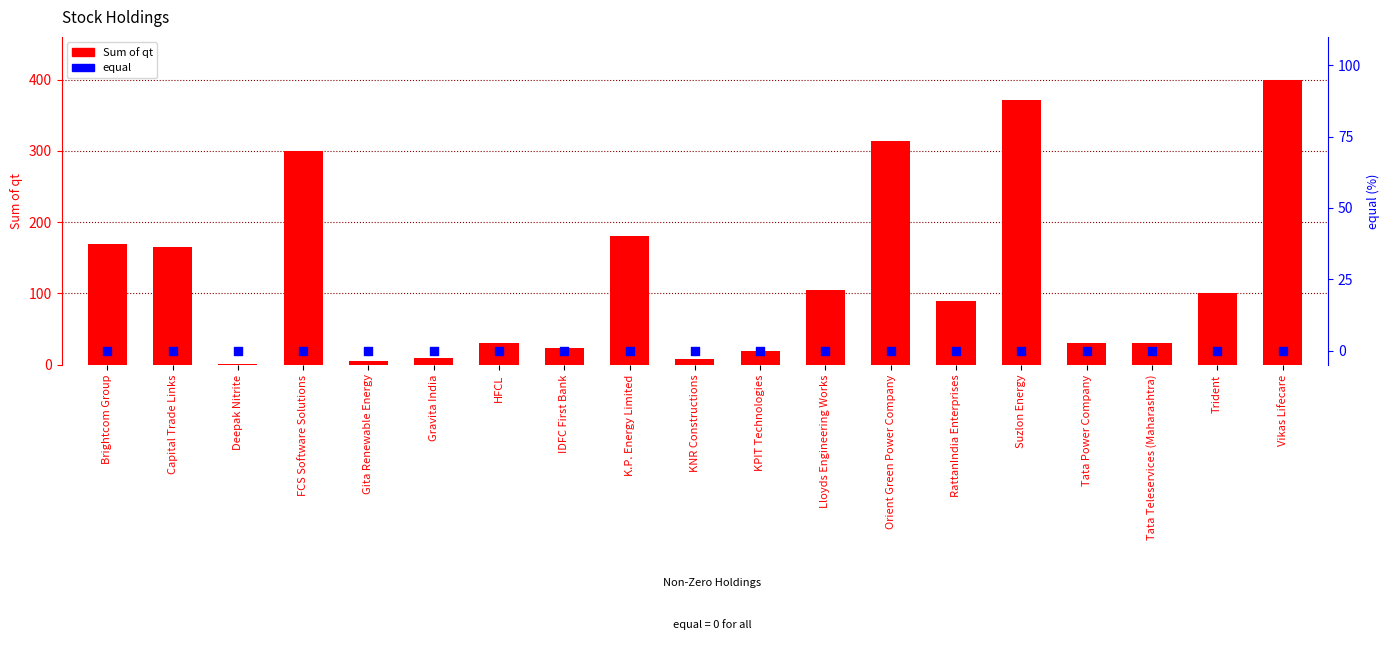

What is the total value across all series at IDFC First Bank?

23